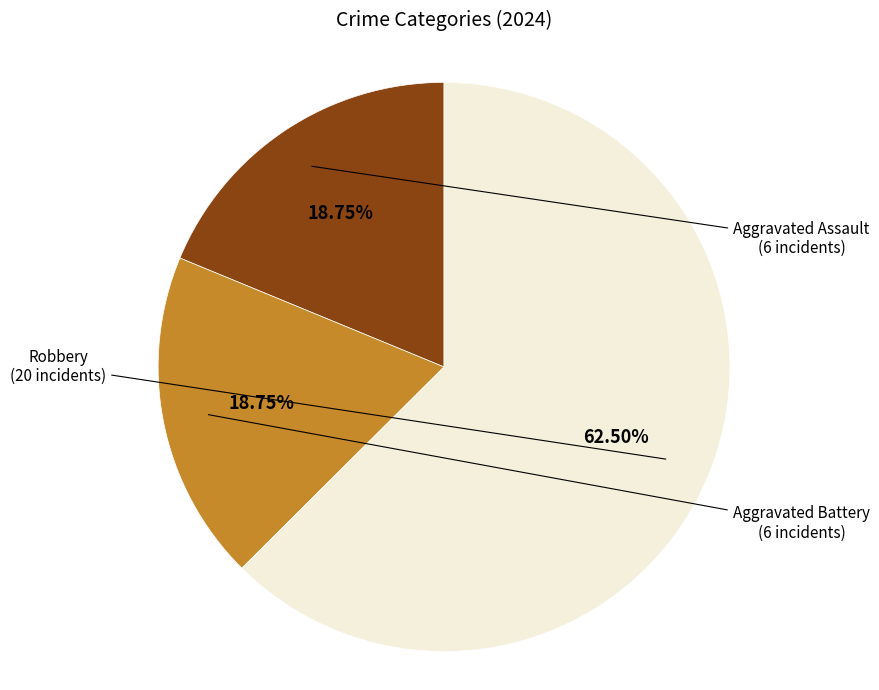

Approximately how many times larger is the value at Aggravated Battery compared to Aggravated Assault?

1.0